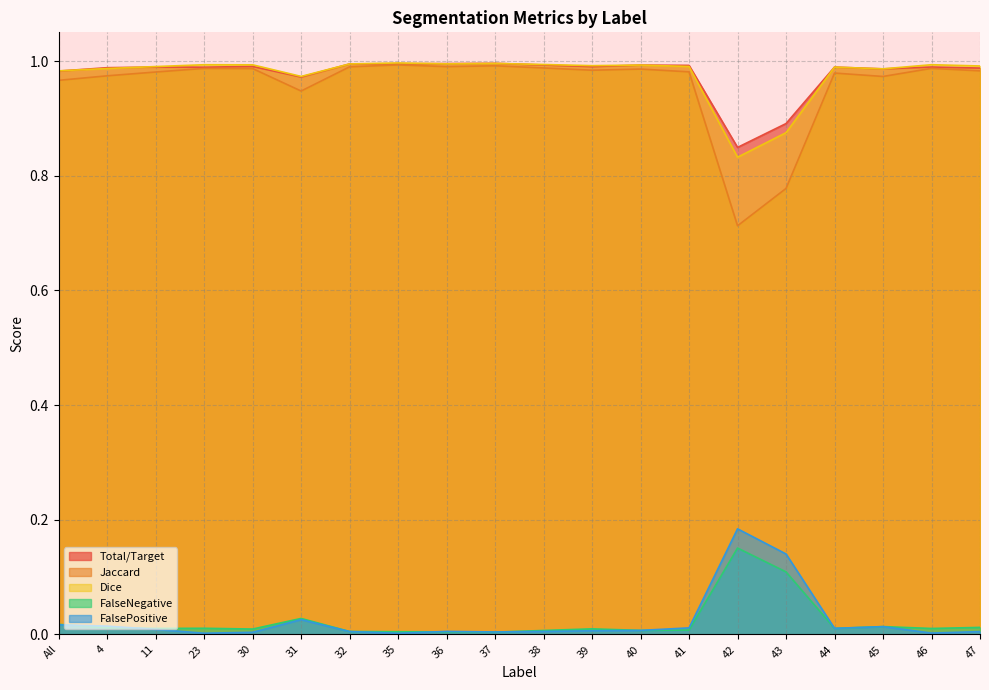

What are all the series names shown in the legend?

Total/Target, Jaccard, Dice, FalseNegative, FalsePositive